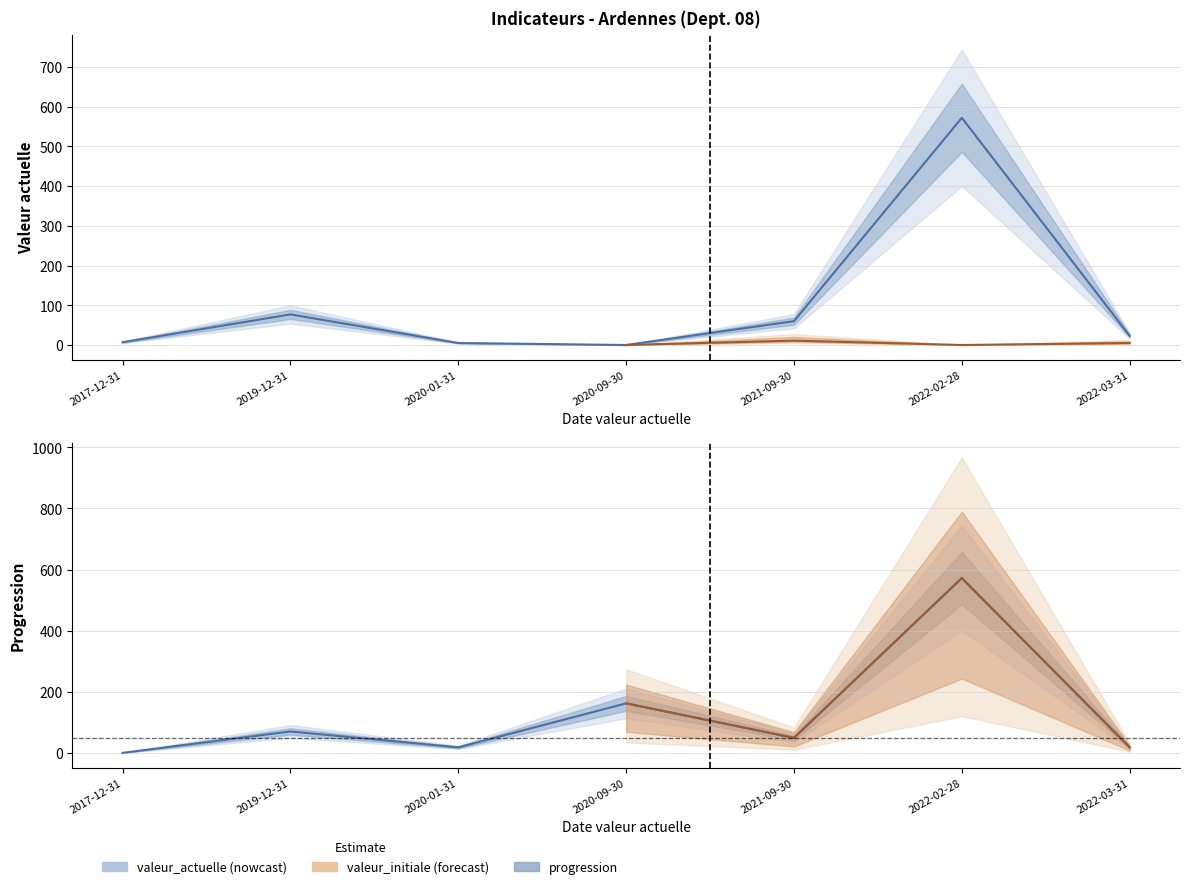

Which series has the widest spread of values?

valeur_actuelle